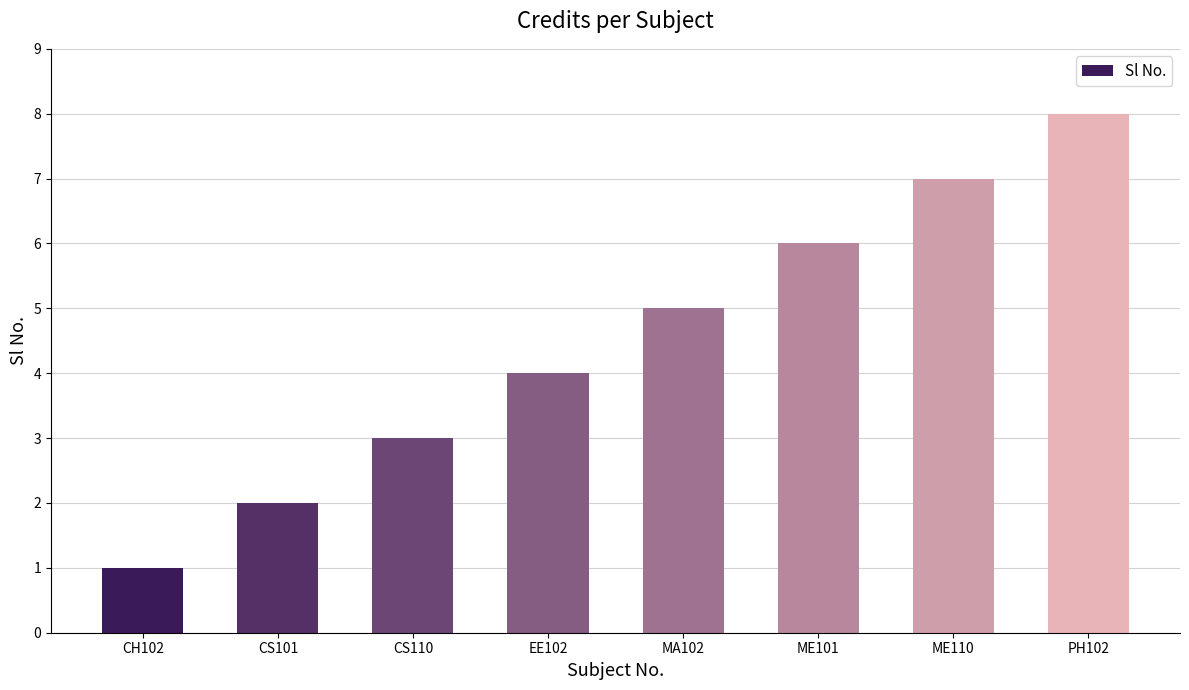

What is the difference between the values at MA102 and EE102?

1